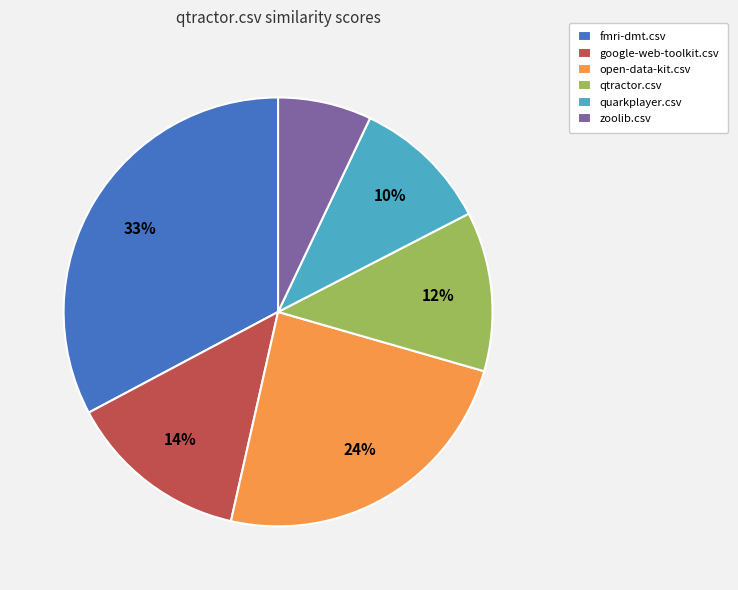

Rank the categories by value from highest to lowest.

fmri-dmt.csv, open-data-kit.csv, google-web-toolkit.csv, qtractor.csv, quarkplayer.csv, zoolib.csv